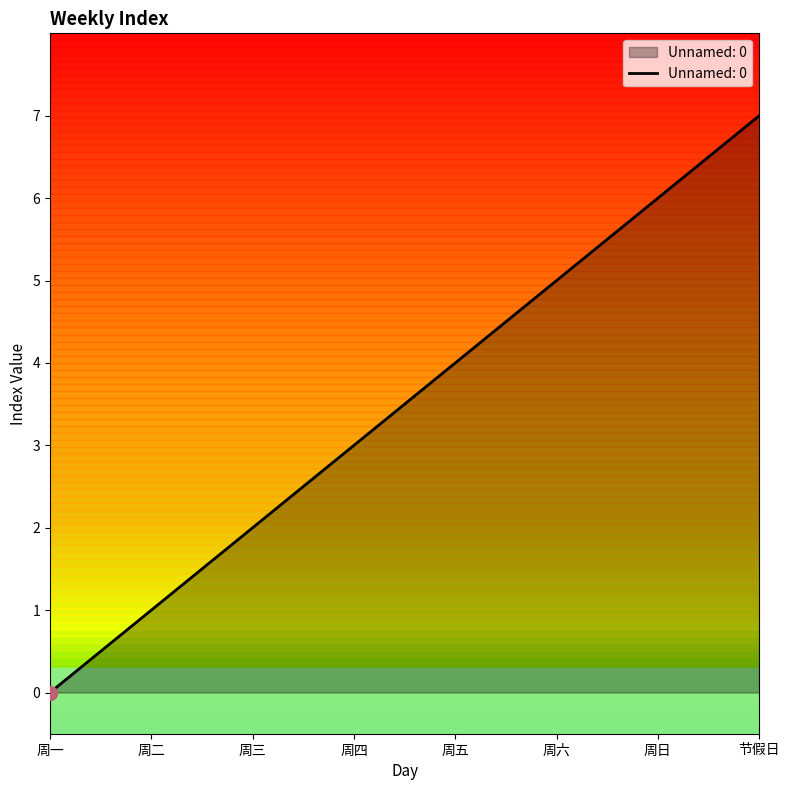

What is the change in value from 周五 to 周日?

+2